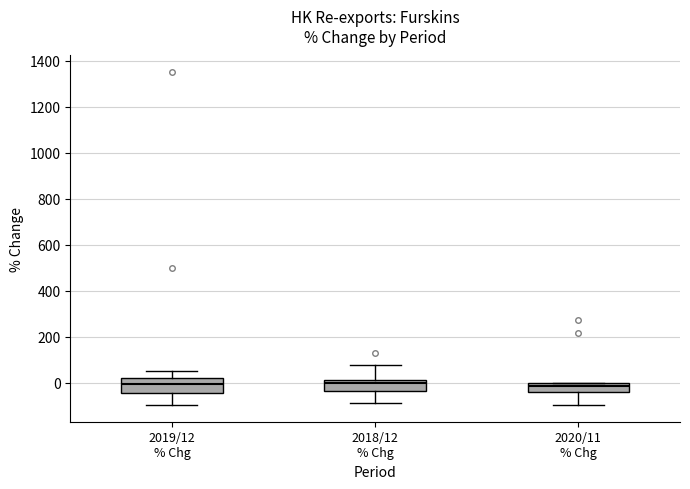

Where does the lower whisker of the box for 2020/11 % Chg end on the y-axis? The values are not printed on the chart, so give them approximately, as read against the axis.

-100